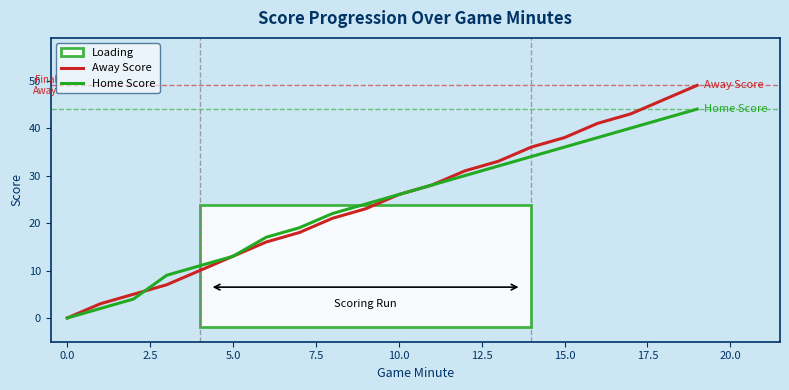

Which series has the widest spread of values?

Away Score